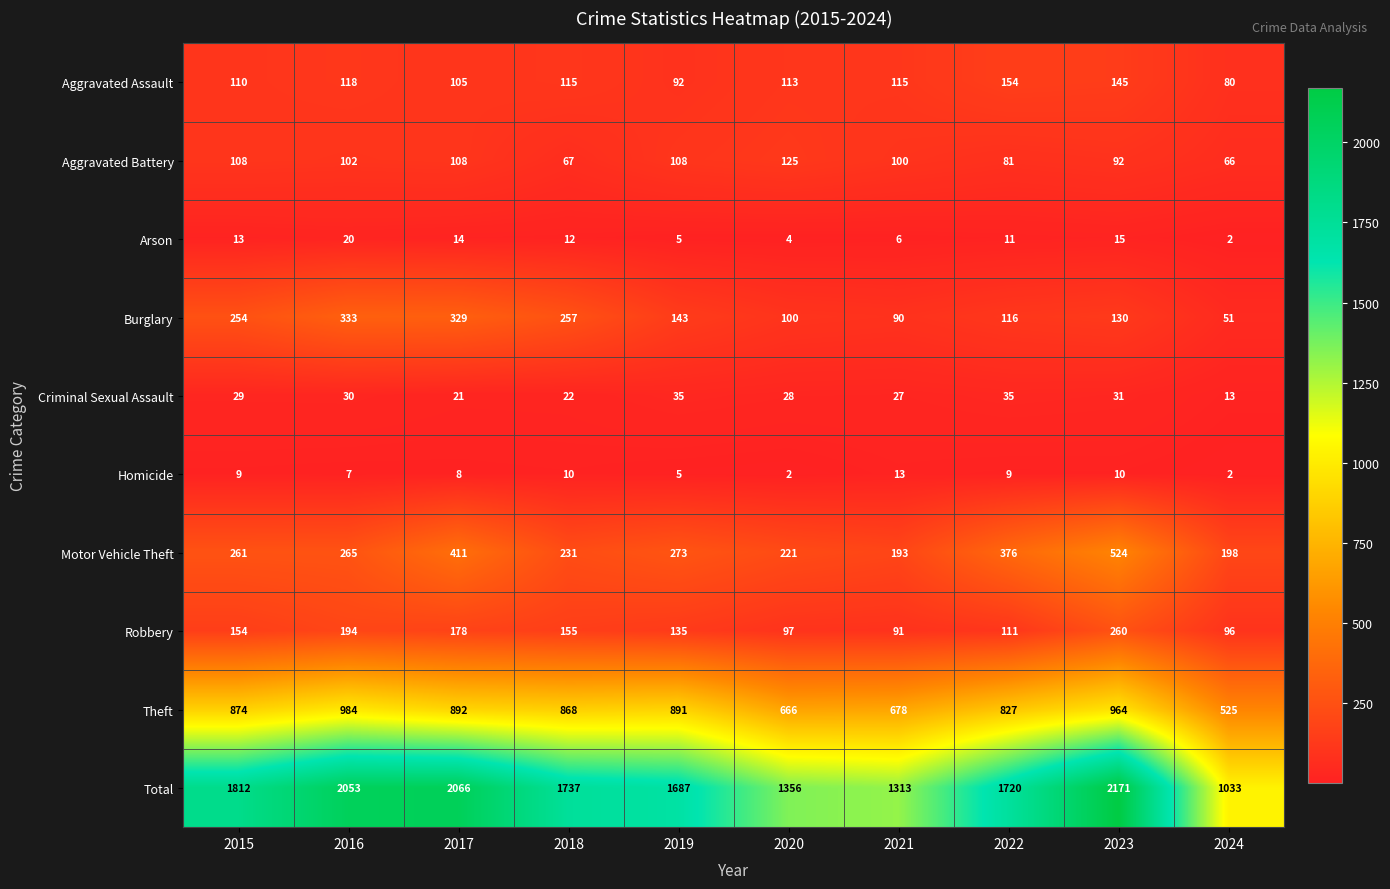

What is the sum of the Theft values at 2018 and 2016?

1852